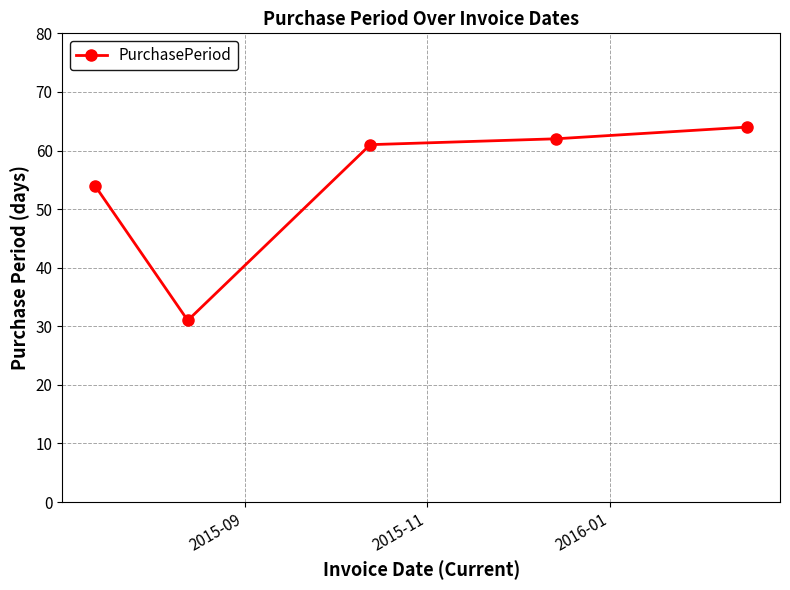

True or false: the data has more than 1 interior local peaks.

False